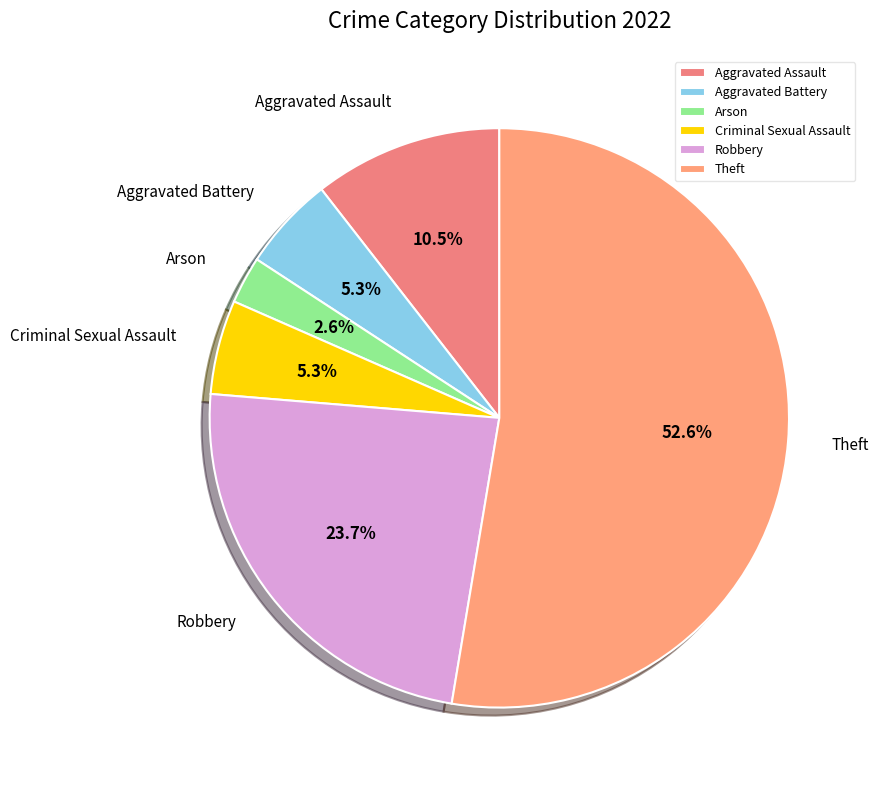

To the nearest percent, what is the combined percentage of Aggravated Assault and Arson?

13%